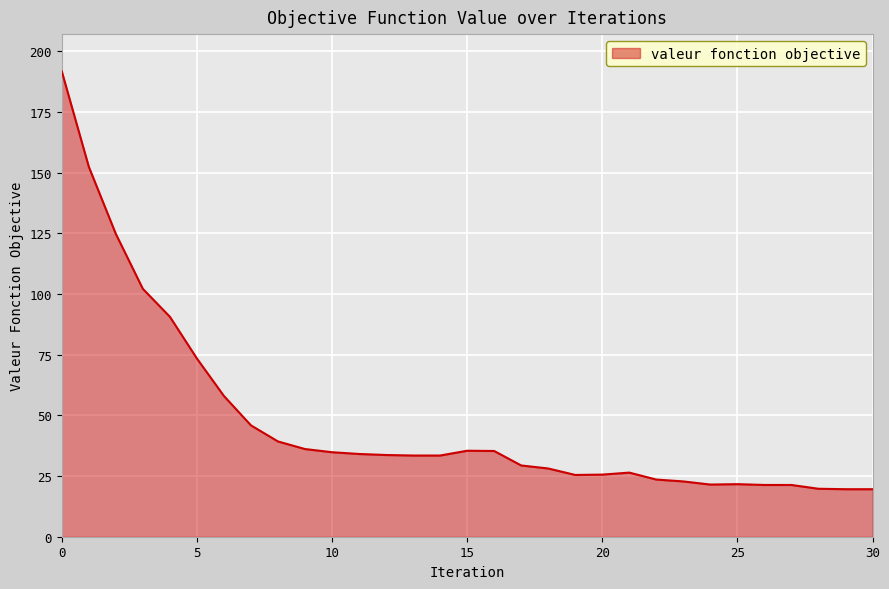

What is the maximum value shown in the chart?

191.7